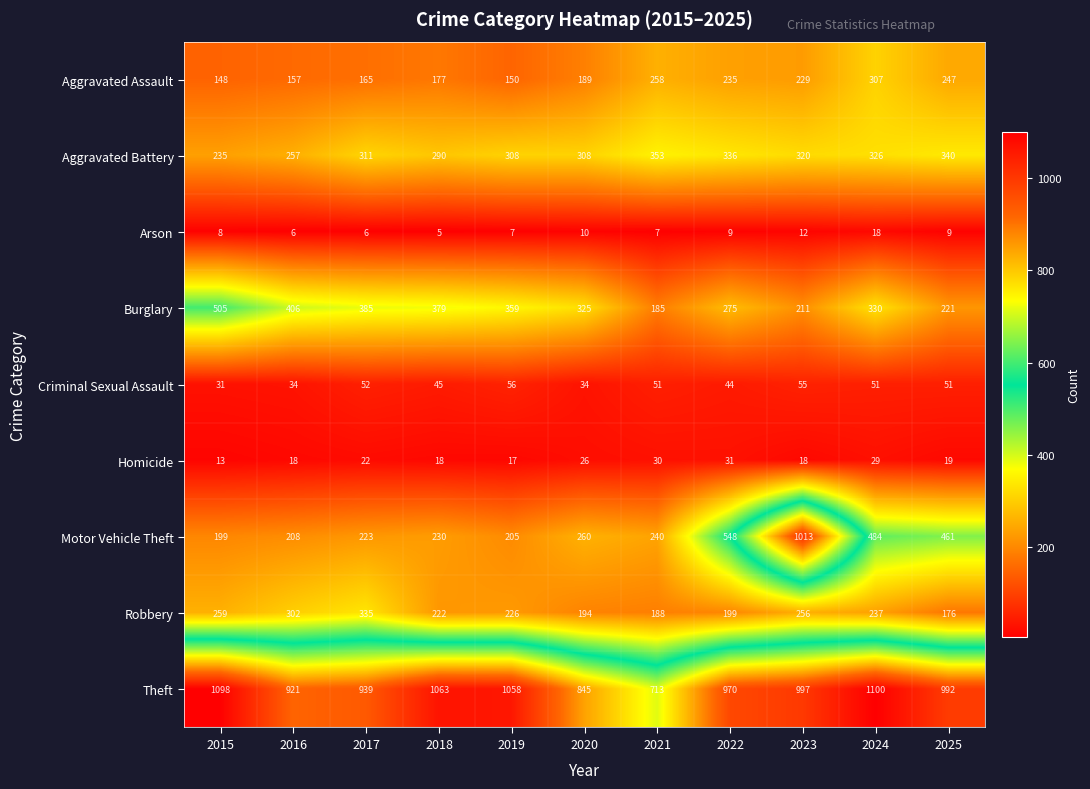

What is the maximum value for Motor Vehicle Theft?

1013